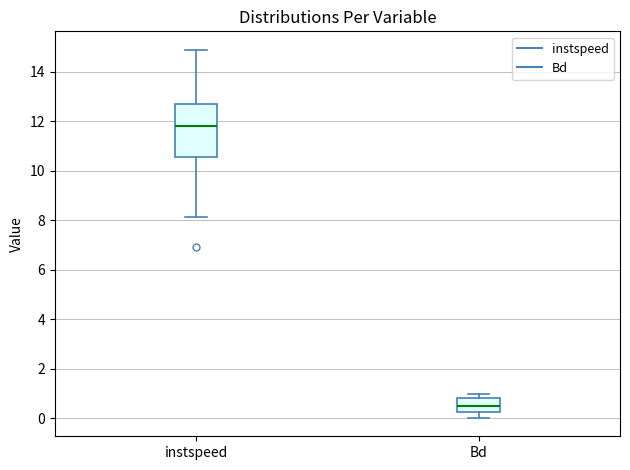

Comparing the boxes themselves (not the whiskers), which one is the tallest?

instspeed